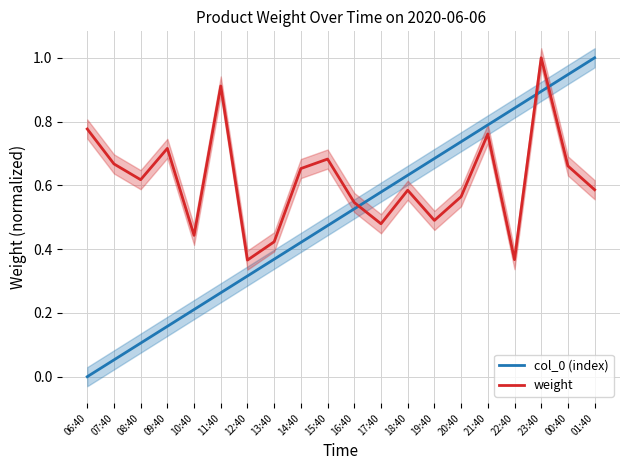

Where do col_0 (index) and weight first cross each other?

16:40 and 17:40